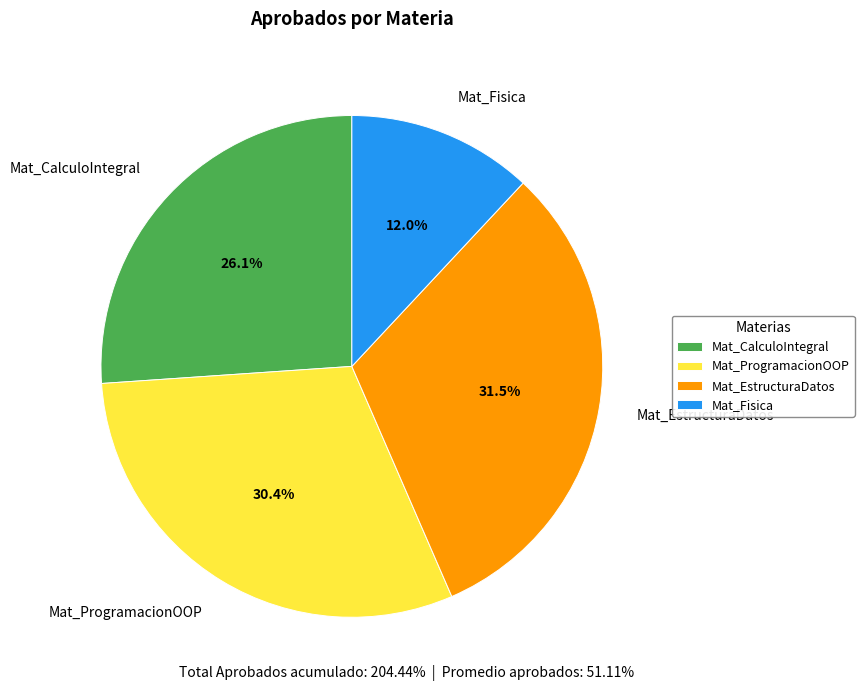

How many segments does this pie chart have?

4